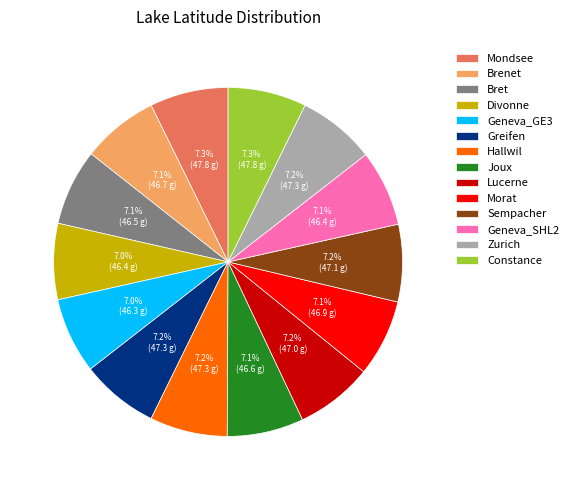

What percentage is the Hallwil slice, to the nearest percent?

7%